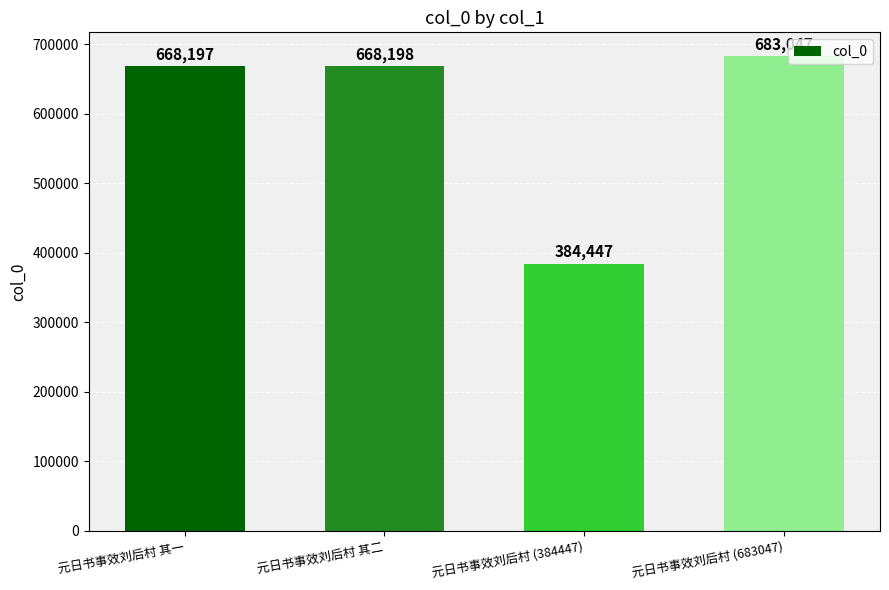

The chart shows a value of 212875 at 元日书事效刘后村 (683047). True or false?

False